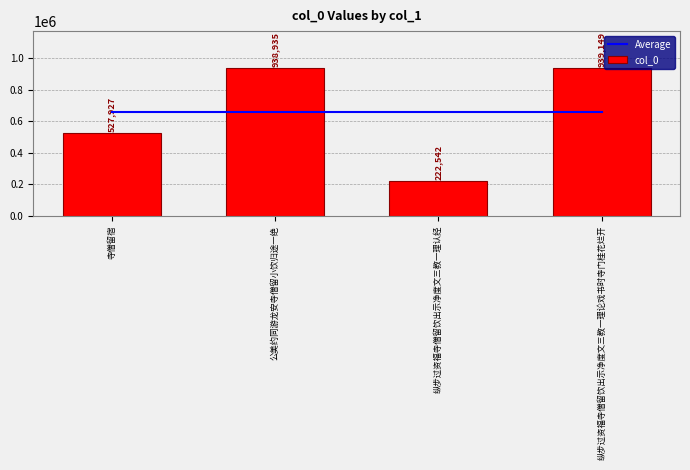

What is the sum of the col_0 values at 纵步过资福寺僧留饮出示净度文三教一理论戏书时寺门桂花烂开 and 纵步过资福寺僧留饮出示净度文三教一理认经?

1161691